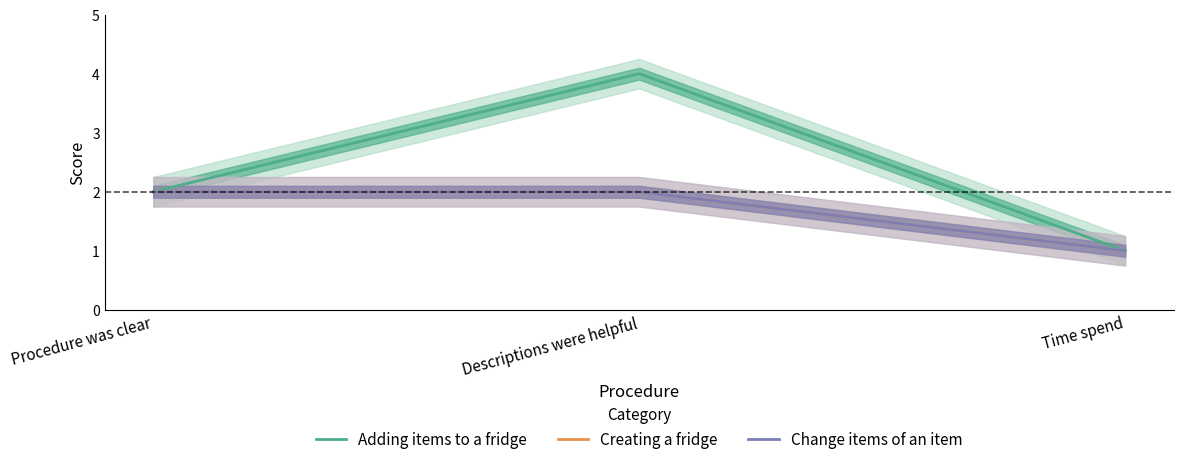

How many lines are shown in the chart?

3